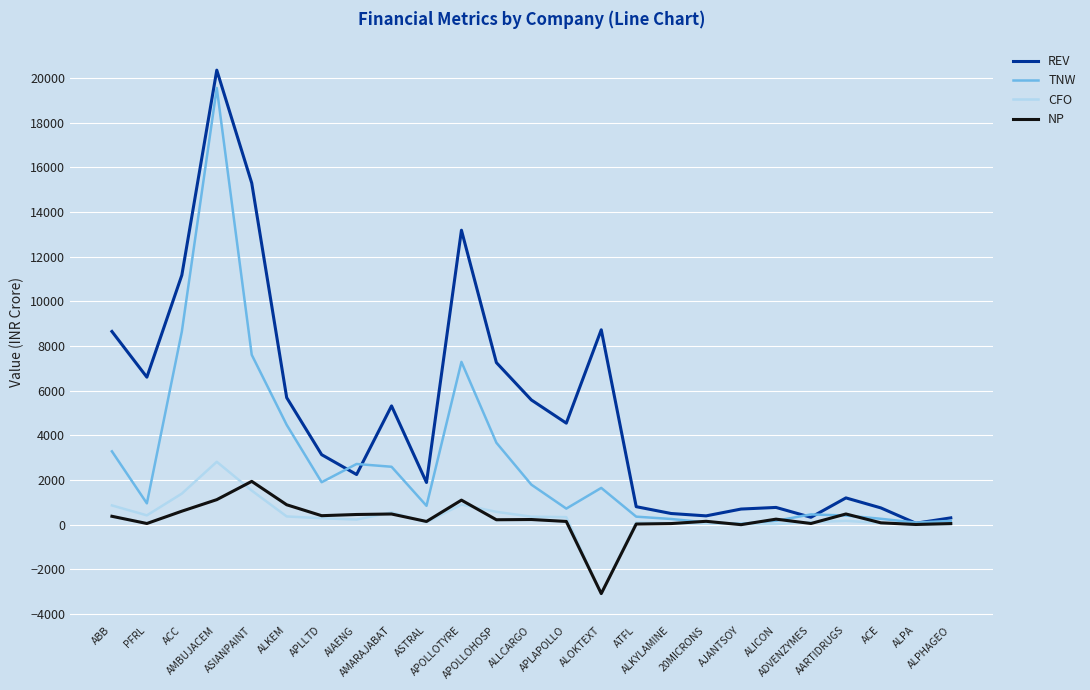

Where is REV nearest to the value 10204?

ACC